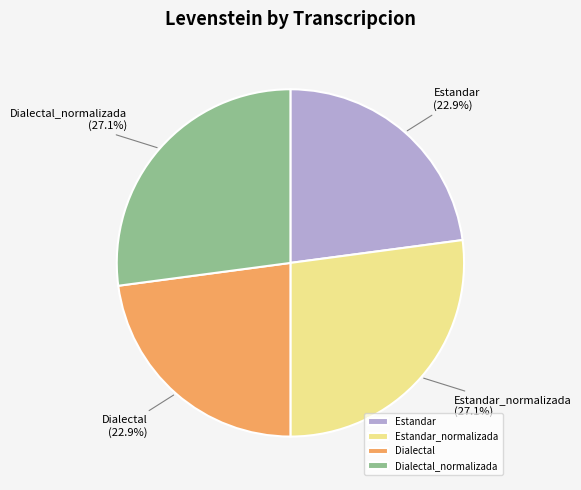

Is it true that Estandar_normalizada is 27% of the pie?

True